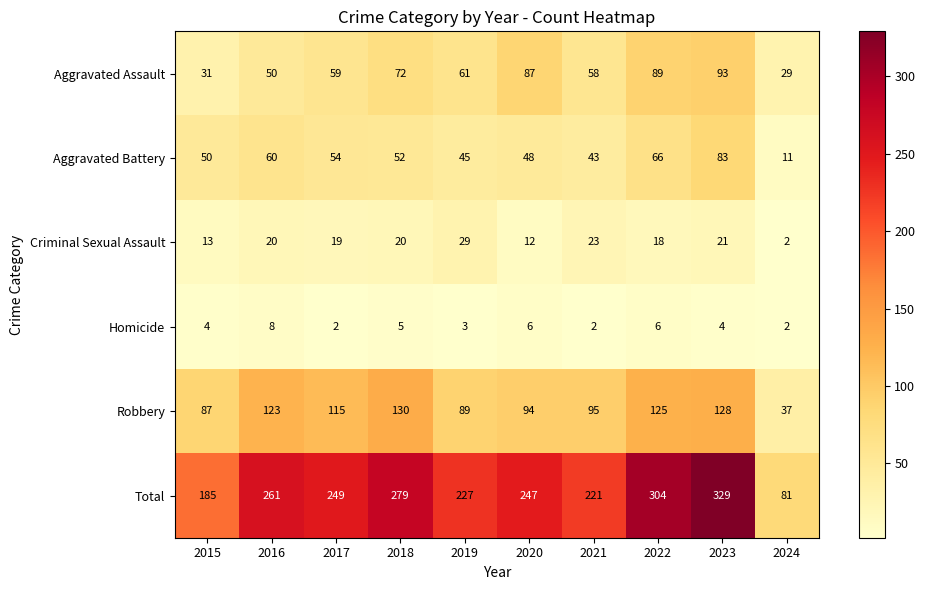

Rank the series by their maximum value, from highest to lowest.

Total, Robbery, Aggravated Assault, Aggravated Battery, Criminal Sexual Assault, Homicide